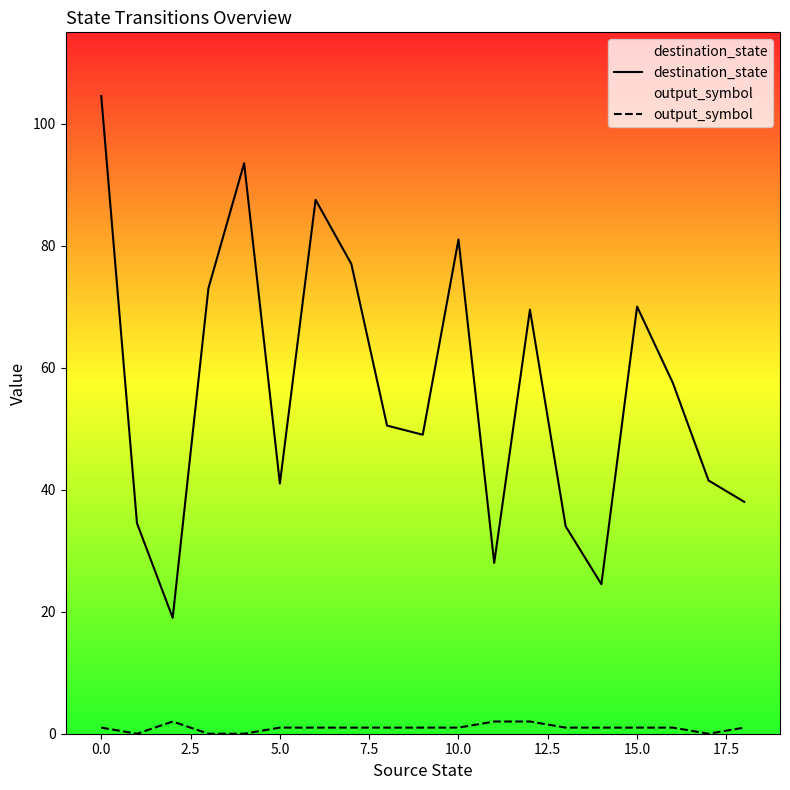

What is the difference between the maximum and second lowest values in the destination_state series?

80.0